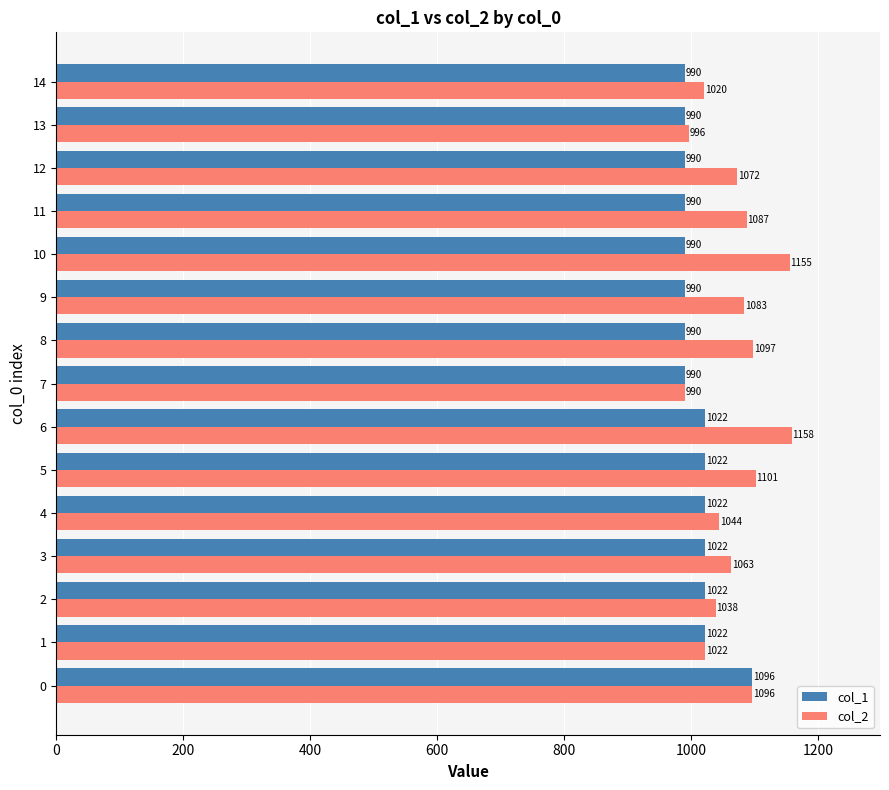

How many series are shown in this chart?

2